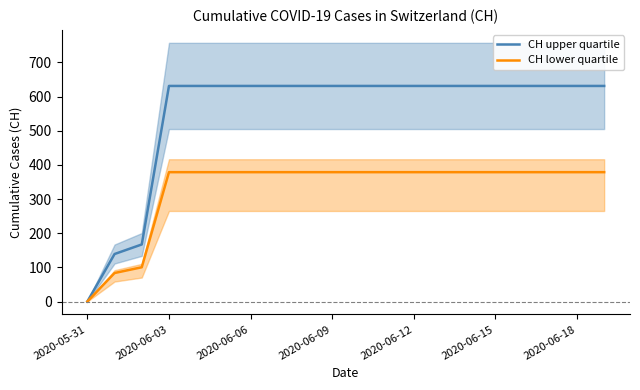

Which category has the lowest value in the CH lower quartile series?

2020-05-31